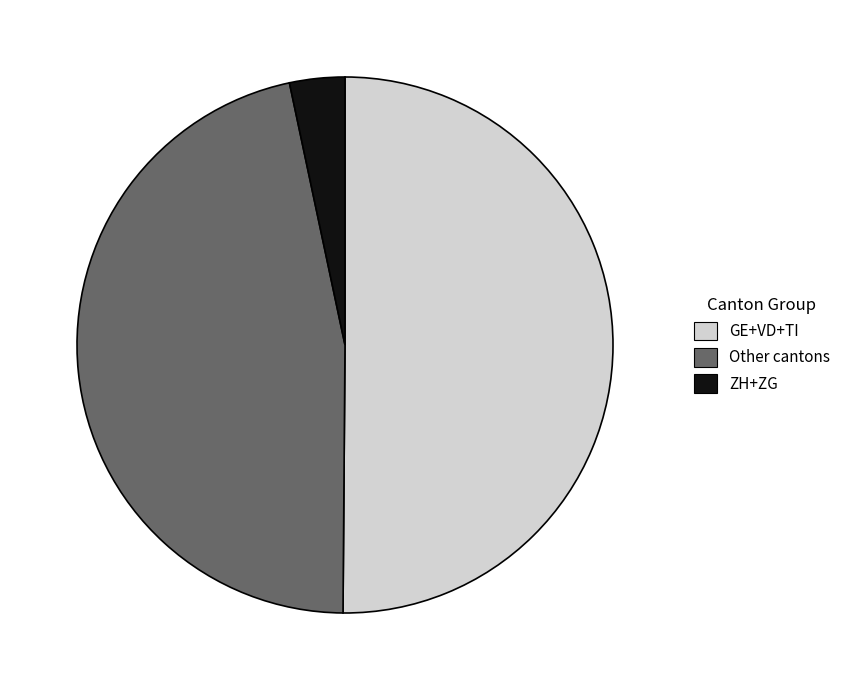

How many slices are in this pie chart?

3